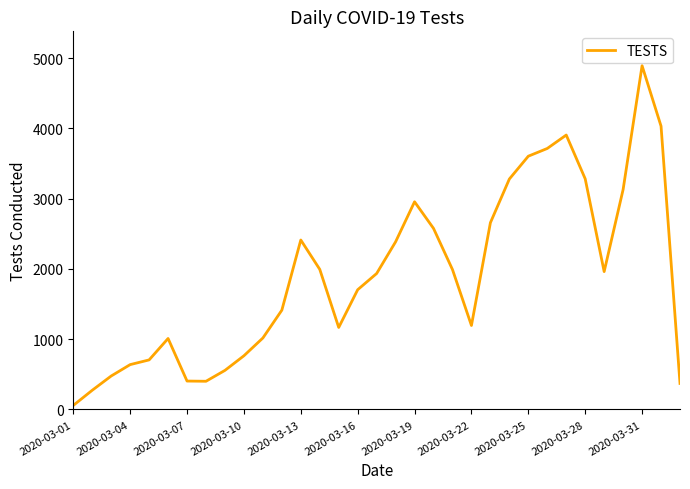

What is the difference between the maximum and minimum values?

4836